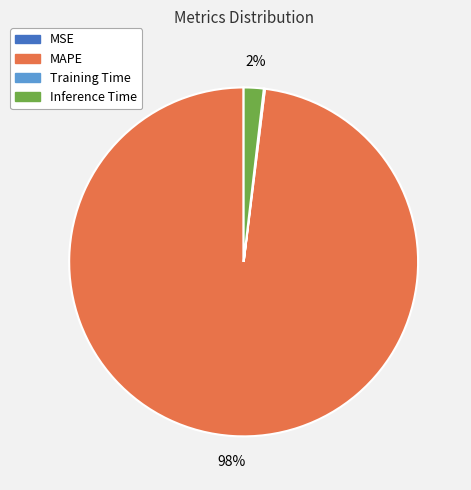

Is there any slice that represents more than half of the pie?

Yes